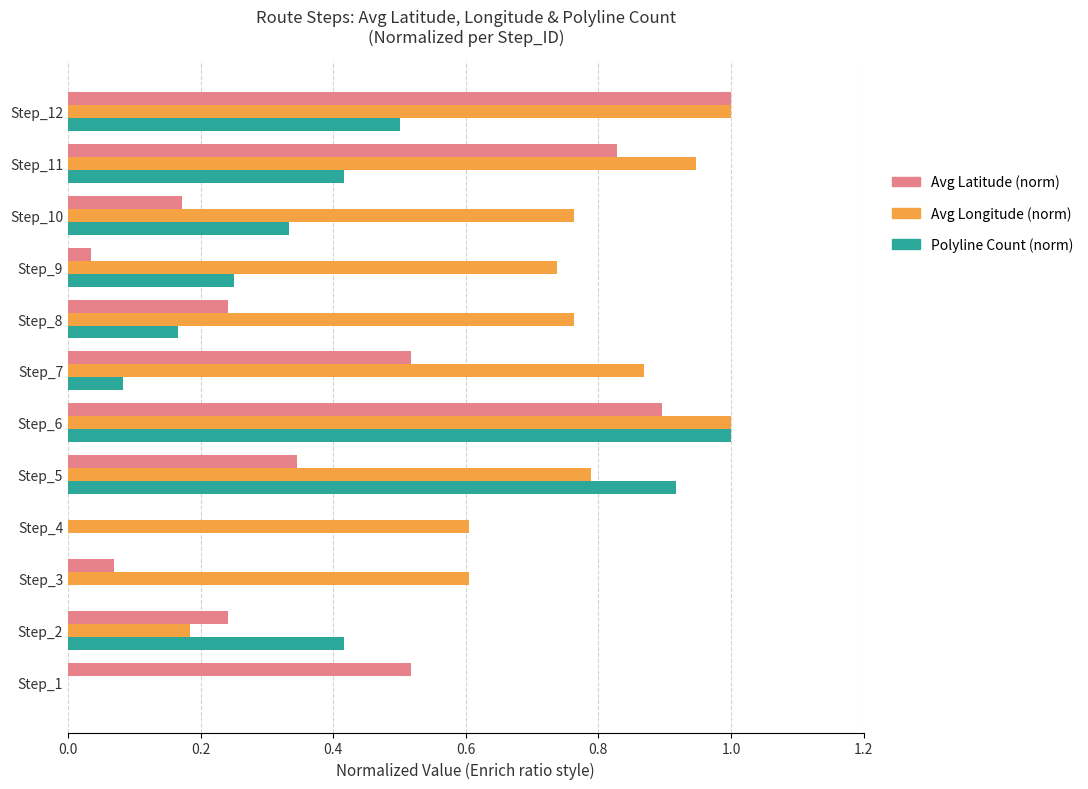

At which category is the sum across all series the highest?

Step_6